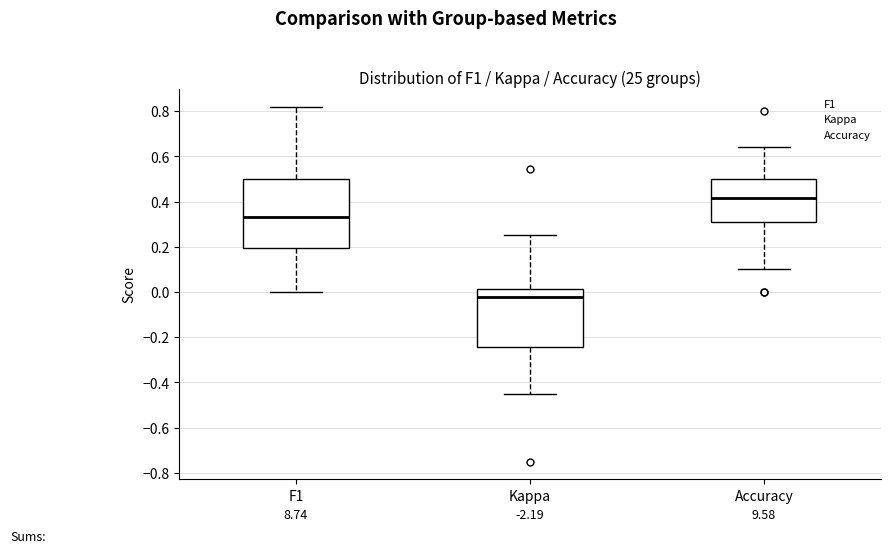

Which box is the tallest, from its lower edge to its upper edge?

F1